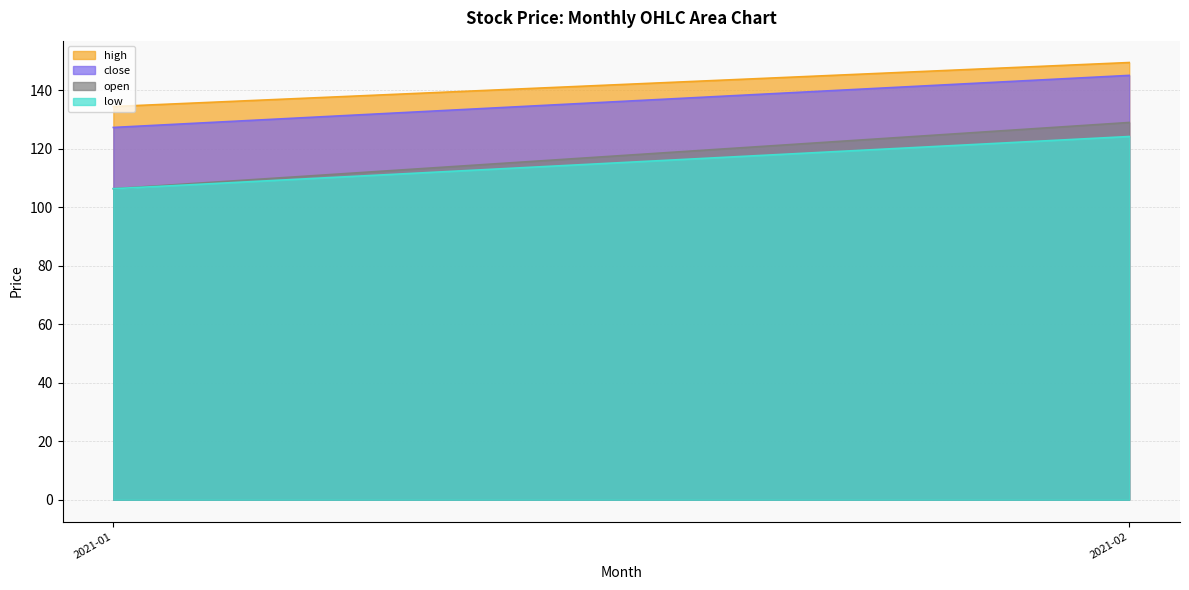

What is the smallest value displayed?

106.3